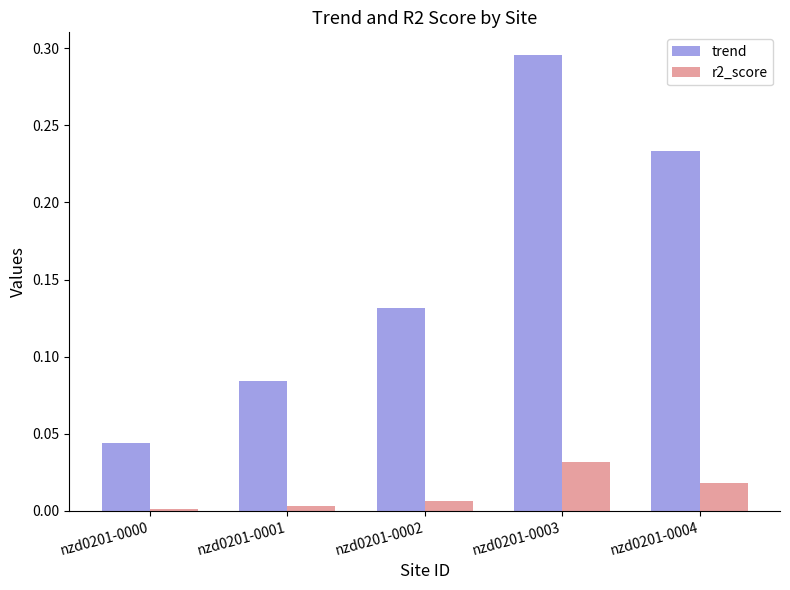

Rank the series by their maximum value, from lowest to highest.

r2_score, trend